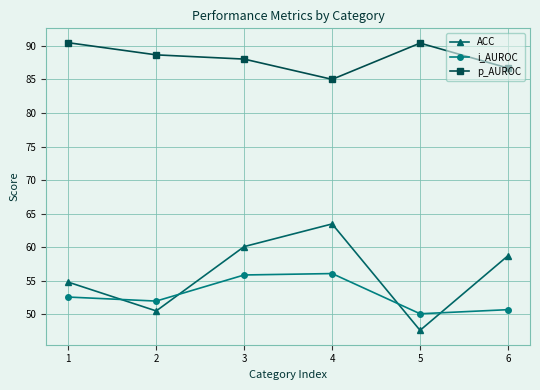

How many data points does each series have?

6